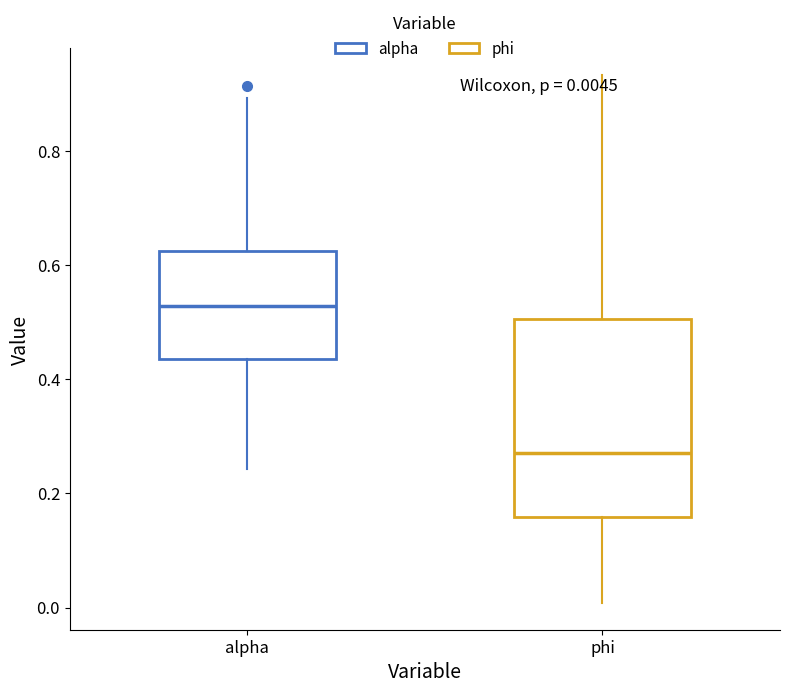

Which box has the highest median line?

alpha